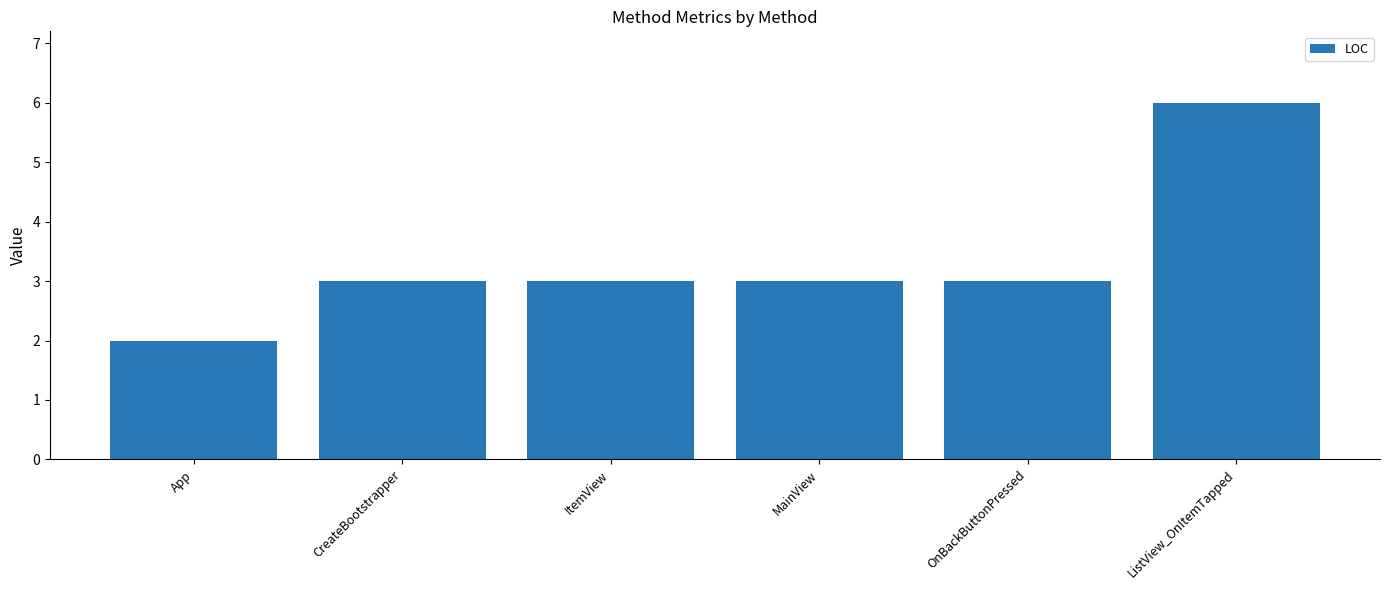

The chart shows a value of 6 at ListView_OnItemTapped. True or false?

True